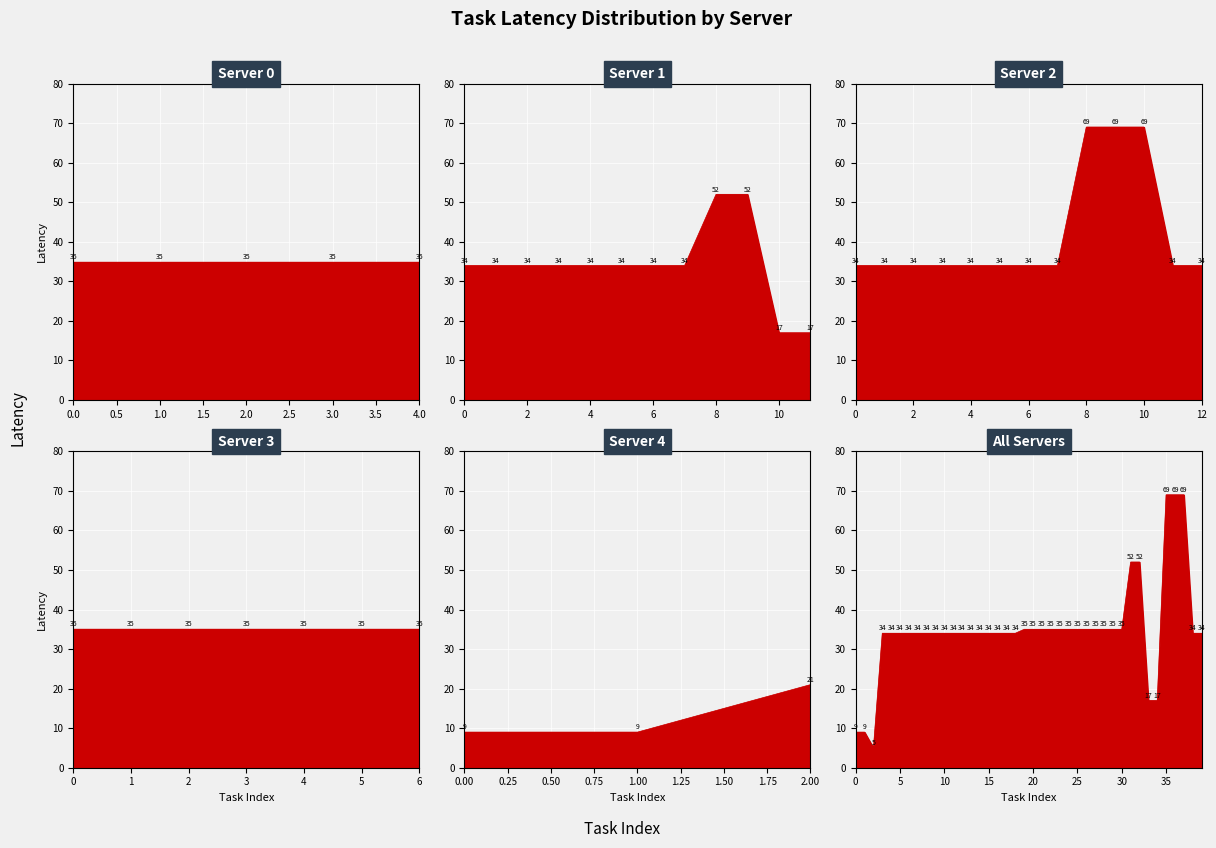

Which label corresponds to the largest value in the chart?

35